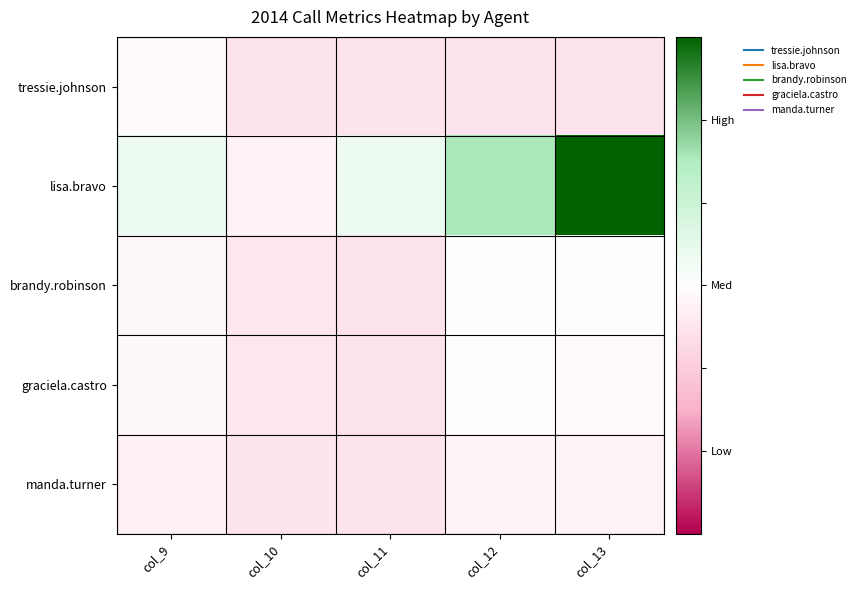

Between col_11 and col_13, which series saw the biggest shift?

lisa.bravo